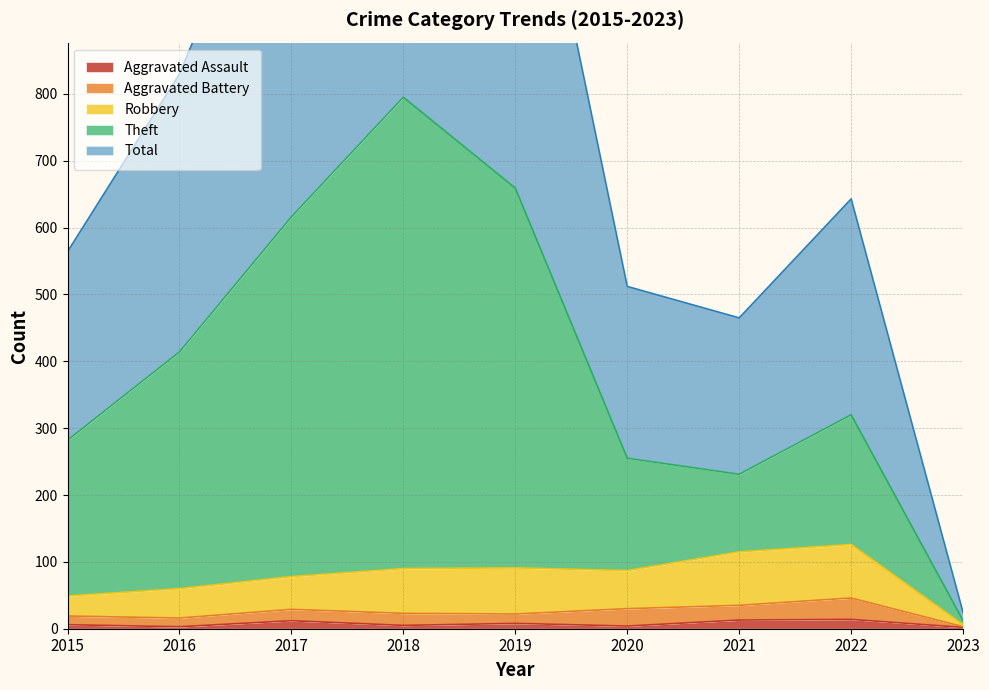

Where is the first local minimum for Theft?

2021